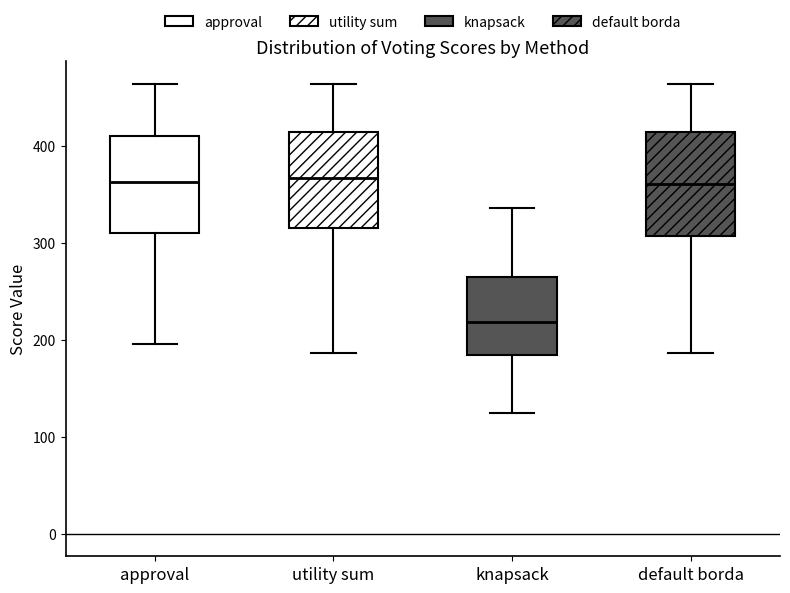

Where does the lower whisker of the box for knapsack end on the y-axis? The values are not printed on the chart, so give them approximately, as read against the axis.

130